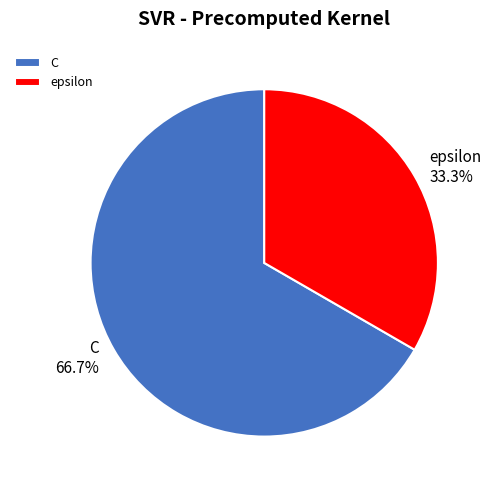

To the nearest percent, what portion does epsilon represent?

33%